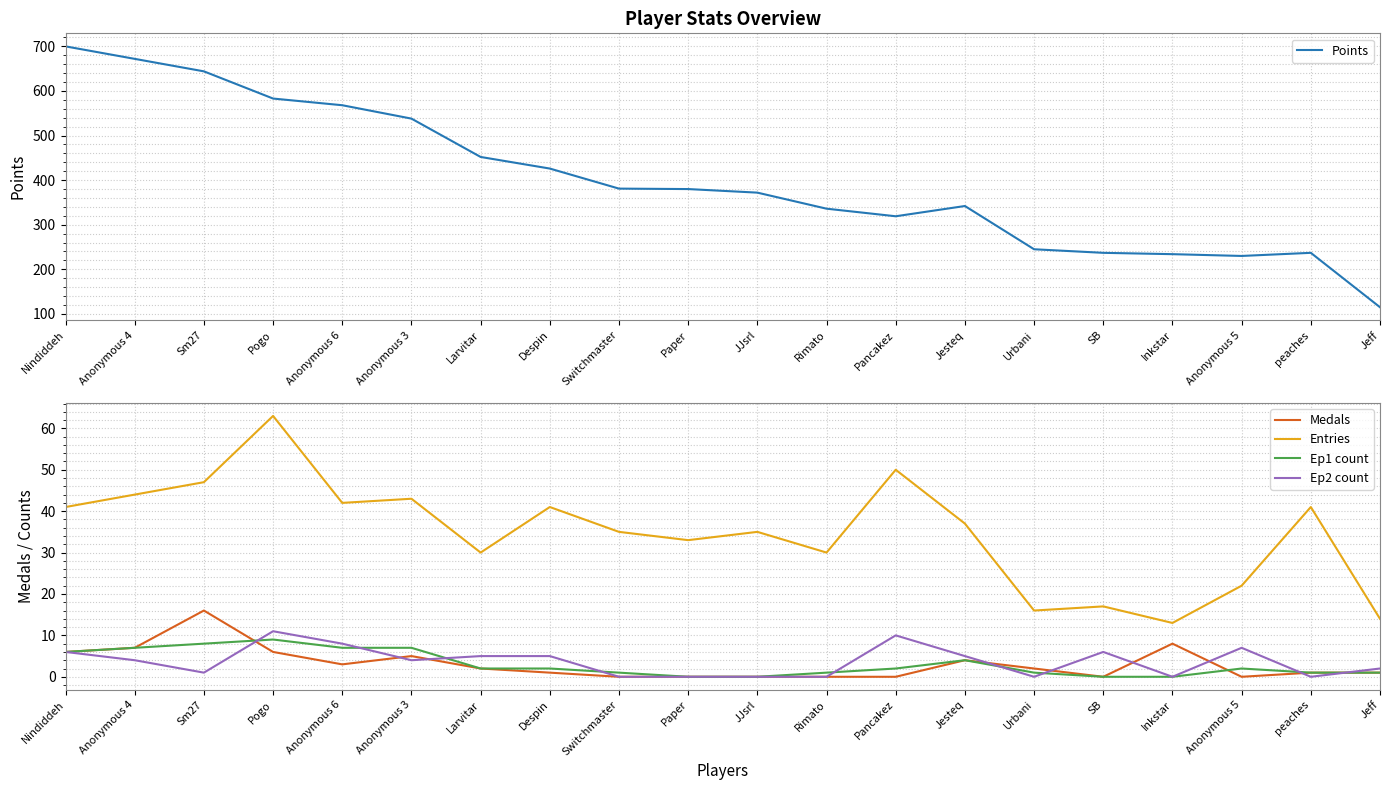

Which series changed the most between Rimato and Jeff?

Points